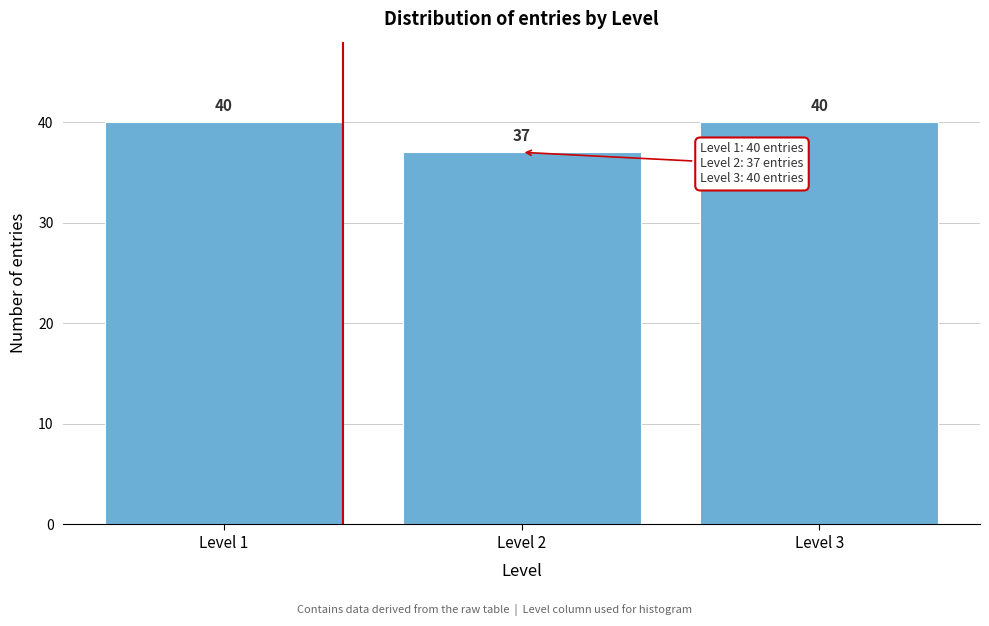

Reading left to right, transcribe all the data shown in this chart.

40	37	40